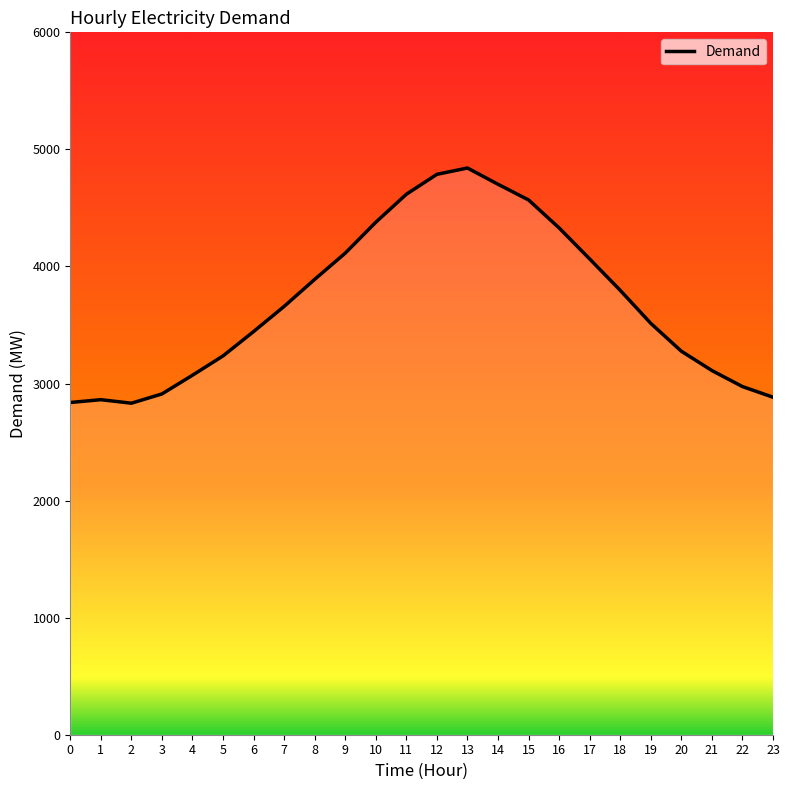

What is the sum of the values at 6 and 4?

6515